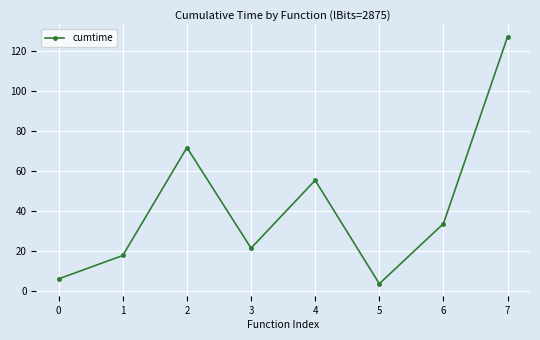

Is this an area chart (filled region under the line)?

No